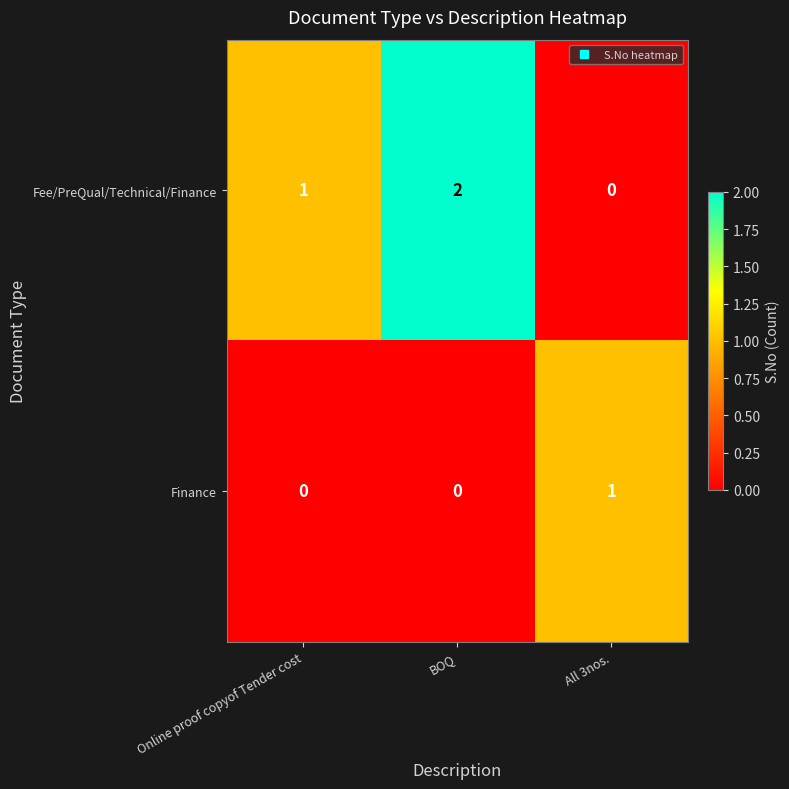

Rank the series by their average value, from lowest to highest.

Finance, Fee/PreQual/Technical/Finance